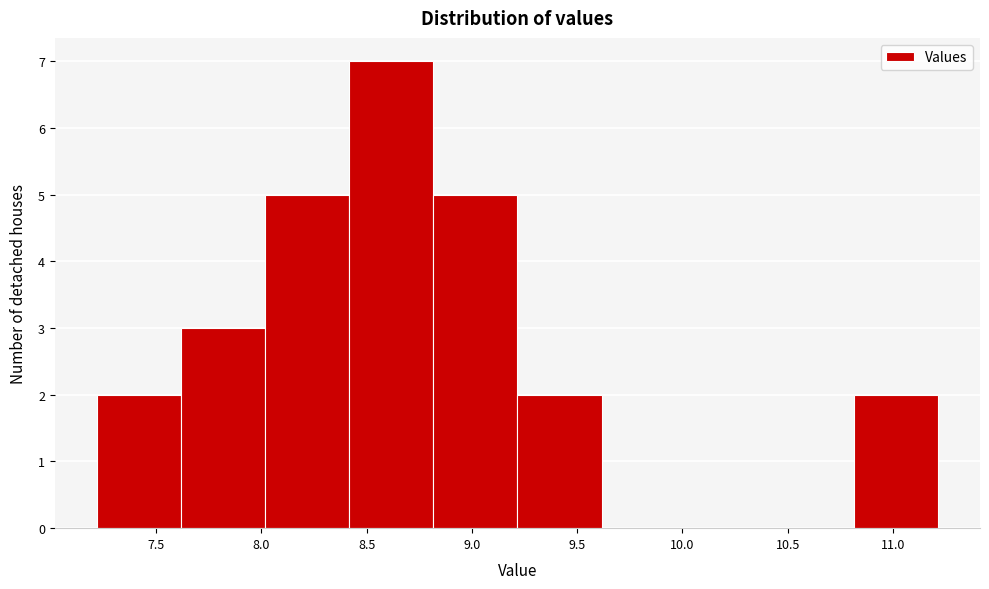

Reading left to right, transcribe this chart: for each bar, give the range it covers on the x-axis and its height. Neither the bar edges nor the heights are printed on the chart, so give them approximately, as read against the axes.

7.2 to 7.6: 2
7.6 to 8.0: 3
8.0 to 8.4: 5
8.4 to 8.8: 7
8.8 to 9.2: 5
9.2 to 9.6: 2
9.6 to 10.0: 0
10.0 to 10.4: 0
10.4 to 10.8: 0
10.8 to 11.2: 2